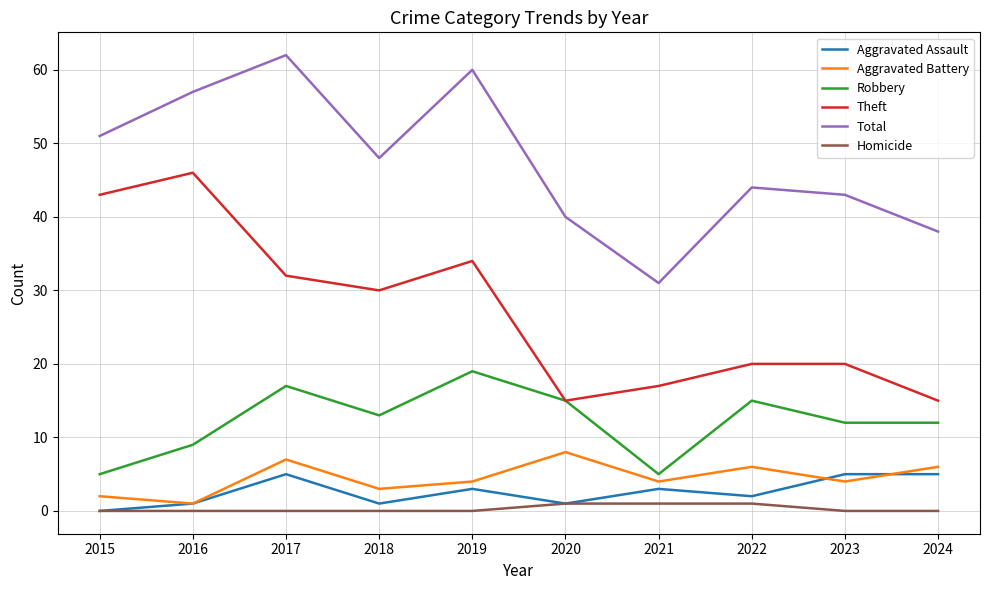

Reading right to left, extract all data points from this chart.

Aggravated Assault: 5	5	2	3	1	3	1	5	1	0
Aggravated Battery: 6	4	6	4	8	4	3	7	1	2
Robbery: 12	12	15	5	15	19	13	17	9	5
Theft: 15	20	20	17	15	34	30	32	46	43
Total: 38	43	44	31	40	60	48	62	57	51
Homicide: 0	0	1	1	1	0	0	0	0	0